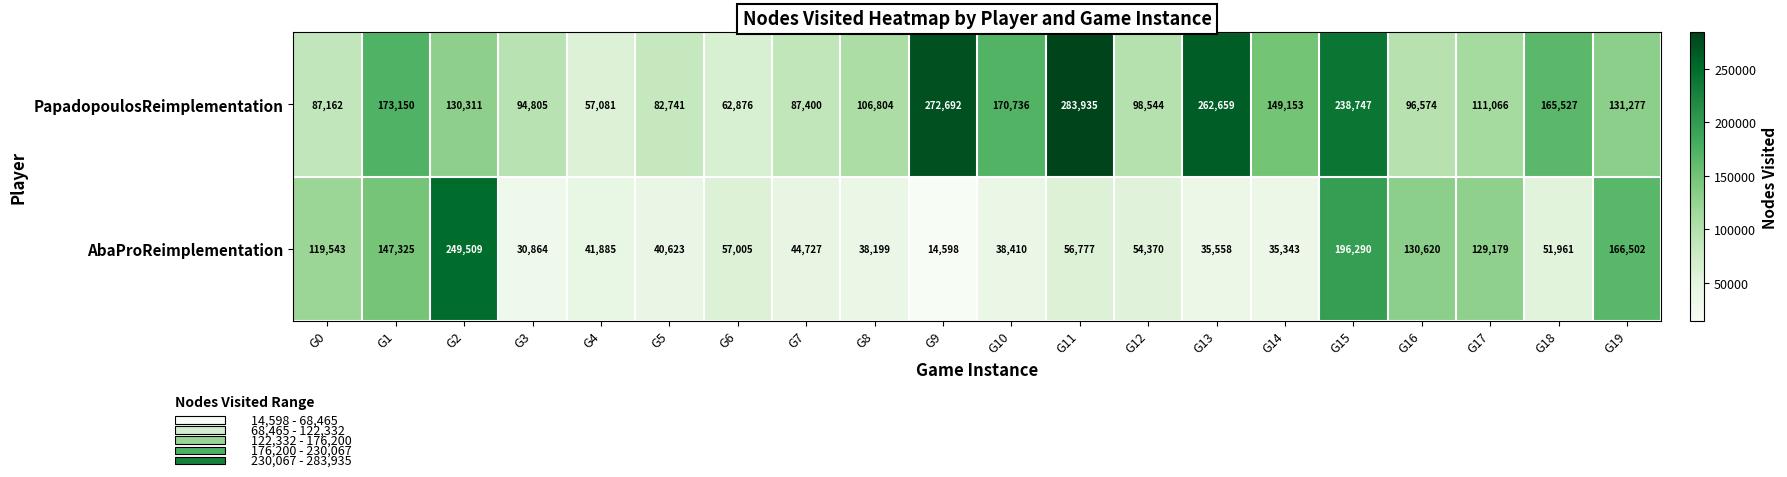

The PapadopoulosReimplementation series shows 111066 at G17. True or false?

True